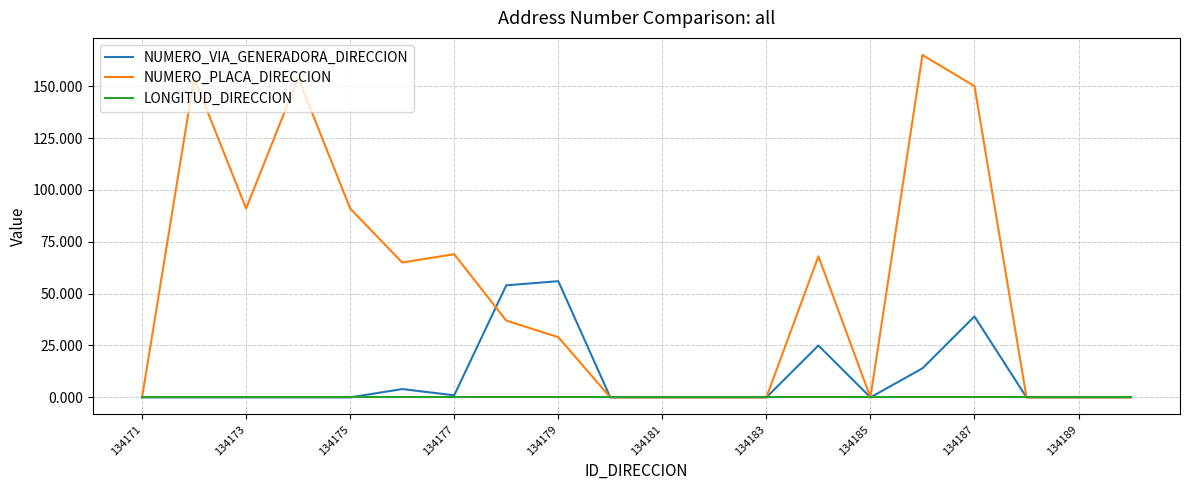

What is the maximum value for NUMERO_PLACA_DIRECCION?

165